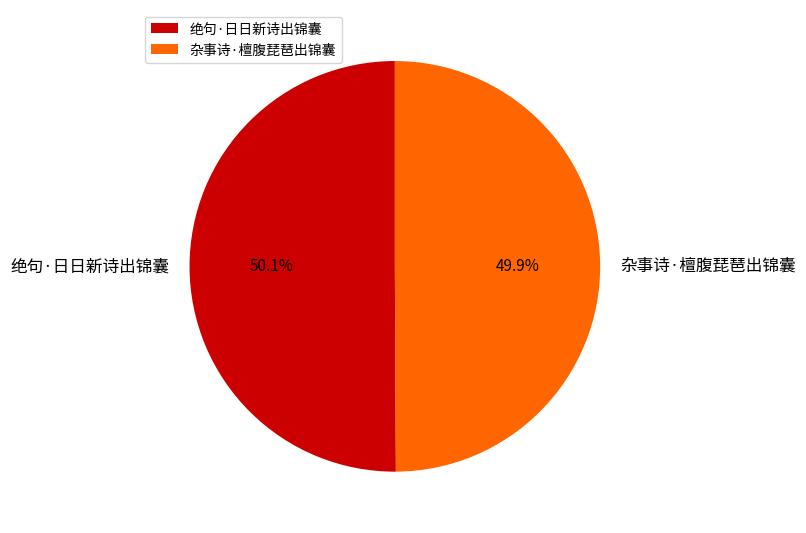

Approximately how many times larger is the value at 绝句·日日新诗出锦囊 compared to 杂事诗·檀腹琵琶出锦囊?

1.0